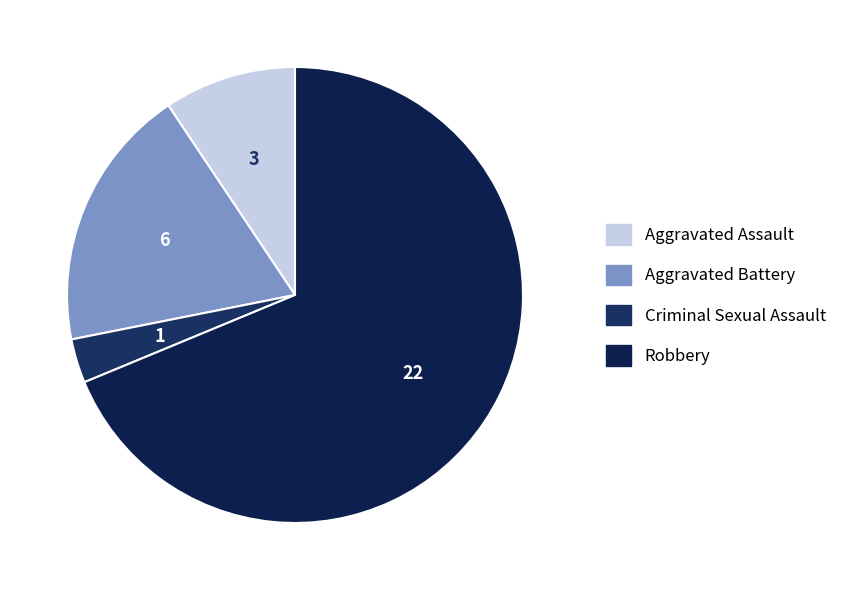

Approximately how many times larger is the value at Robbery compared to Criminal Sexual Assault?

22.0